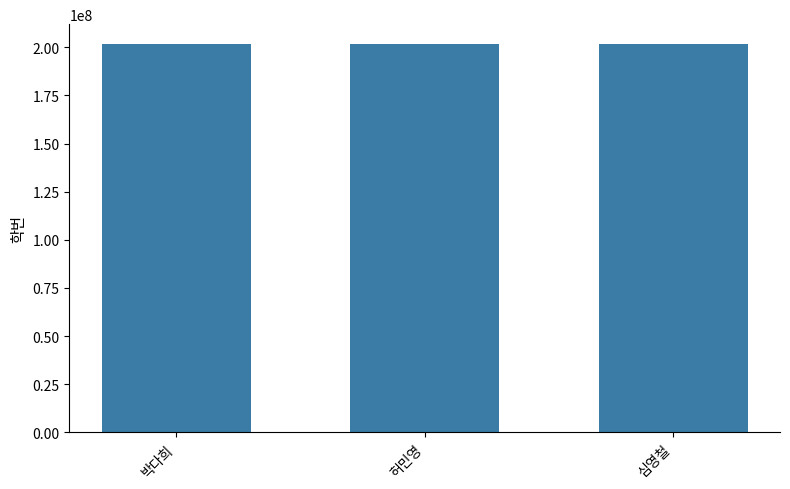

At which label is the value closest to 201906027?

허민영